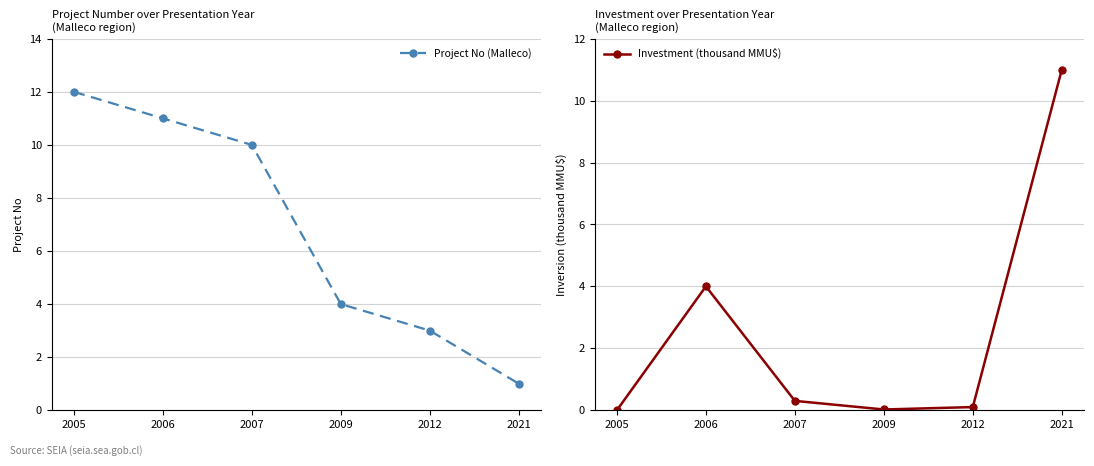

Is it true that Investment (thousand MMU$) equals 0.3 at 2007?

True